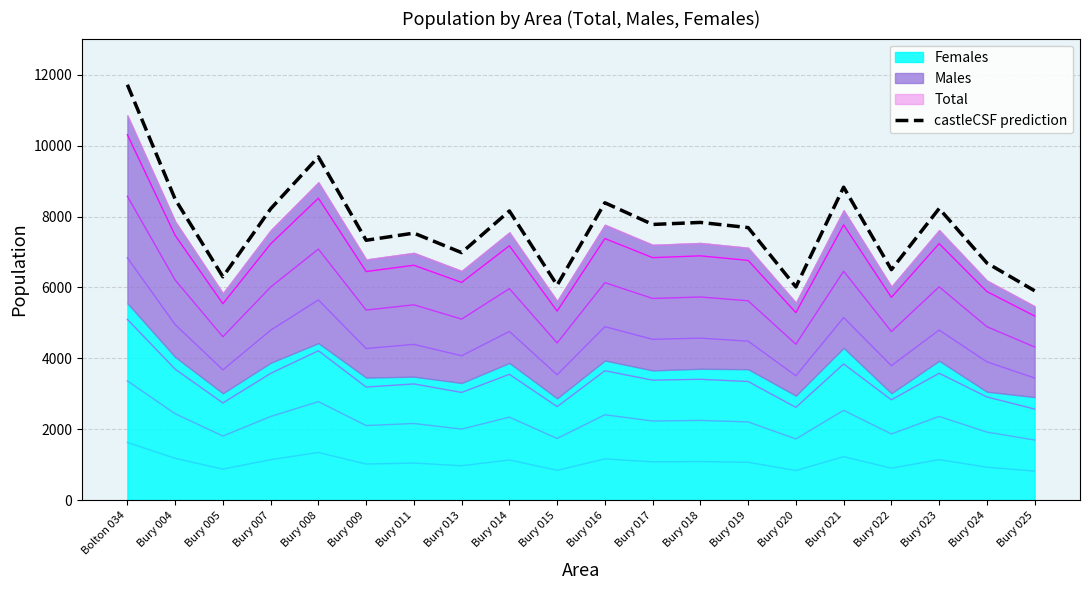

What is the sum of all values?

154310.4